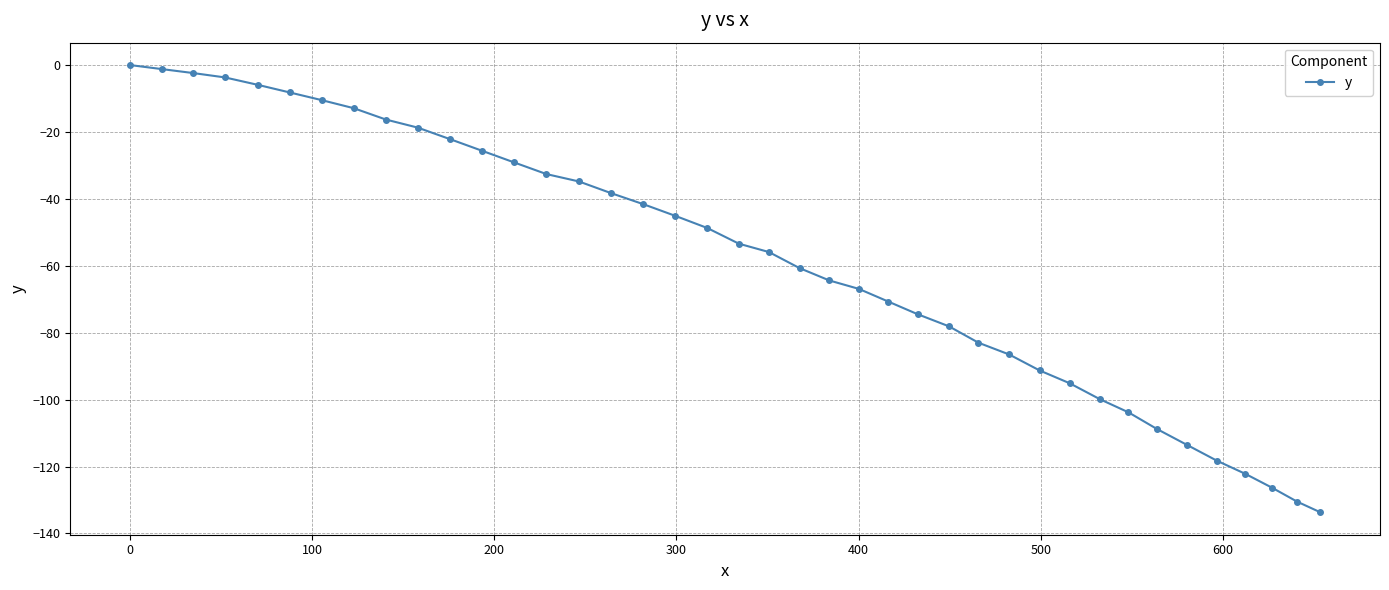

What is the sum of all values?

-2335.2